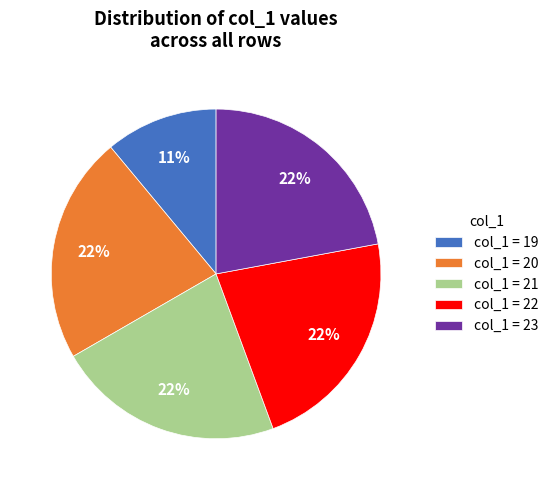

To the nearest percent, what portion does col_1 = 23 represent?

22%